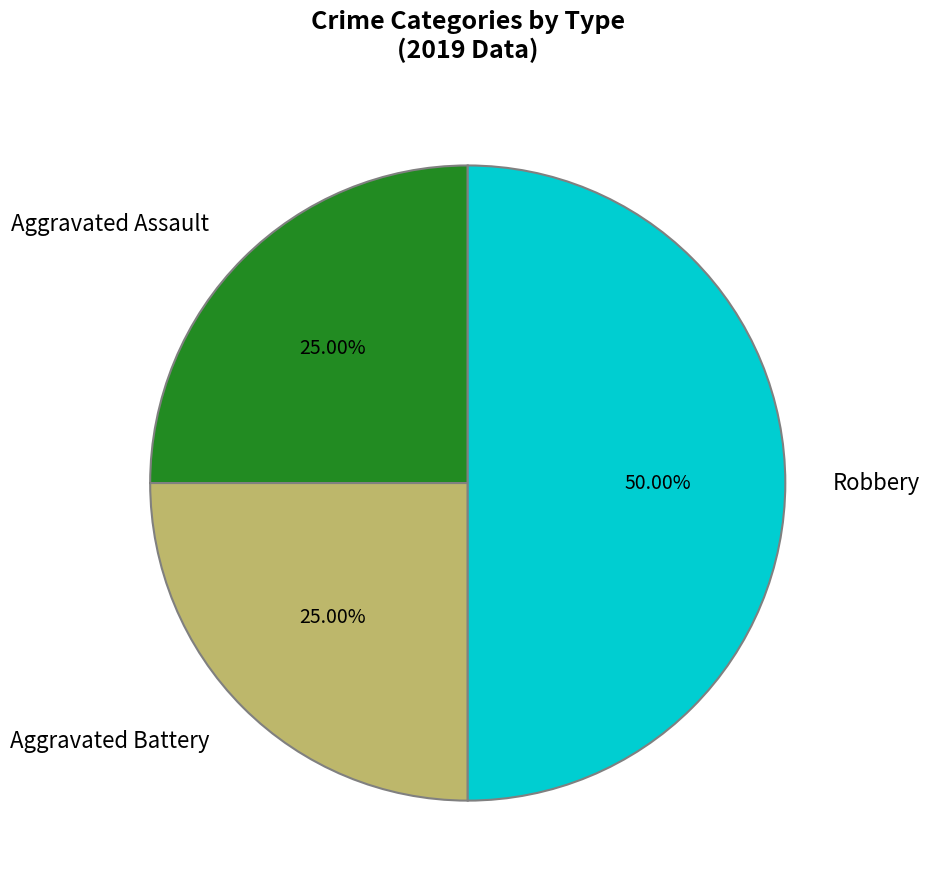

To the nearest percent, what is the difference between the largest and smallest slice percentages?

25%